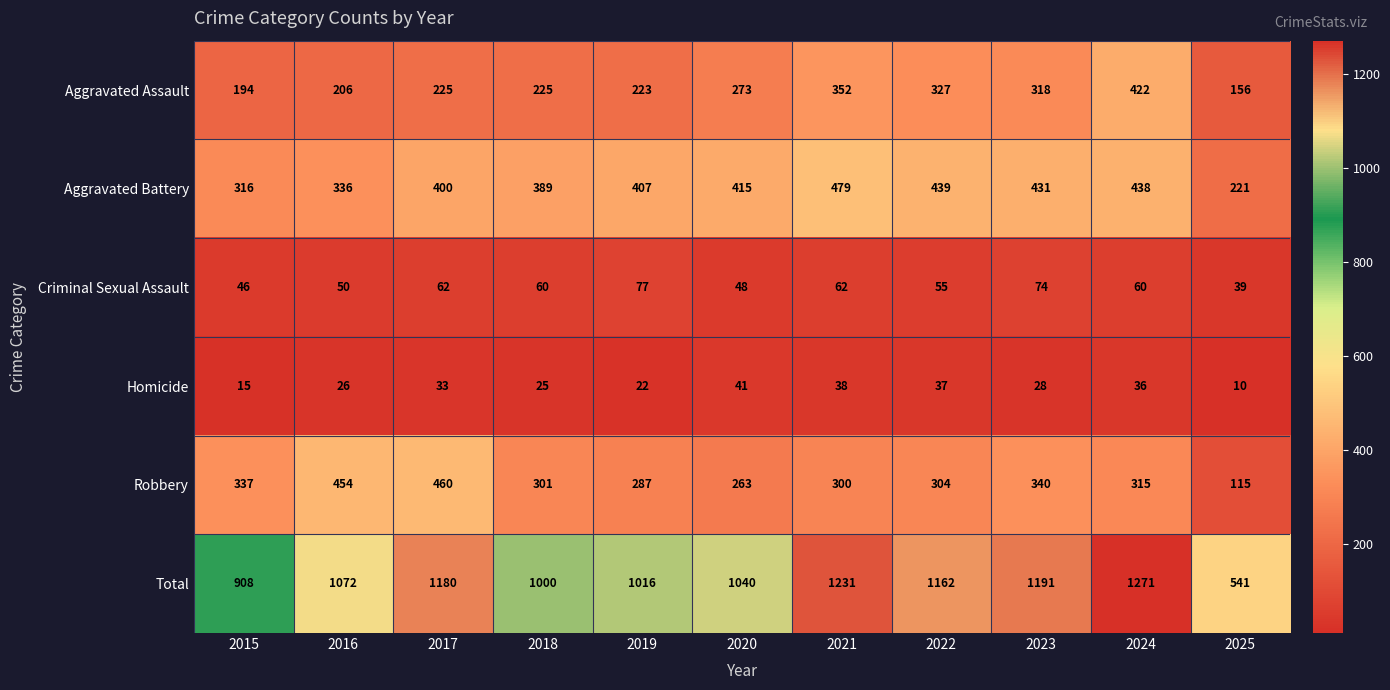

The Criminal Sexual Assault series shows 46 at 2015. True or false?

True